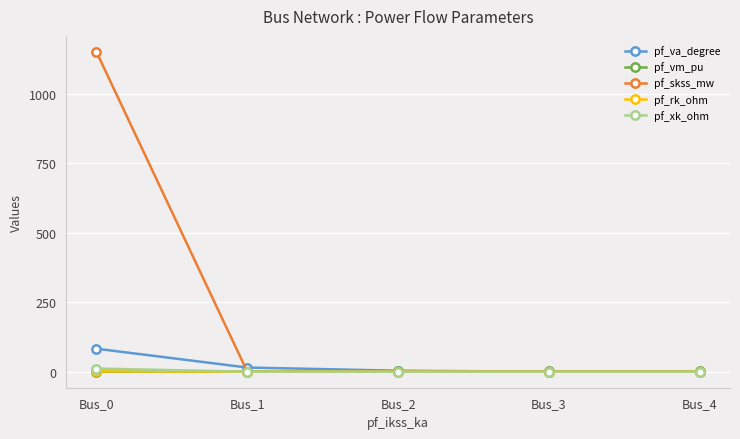

The pf_skss_mw series shows 0.0 at Bus_3. True or false?

True